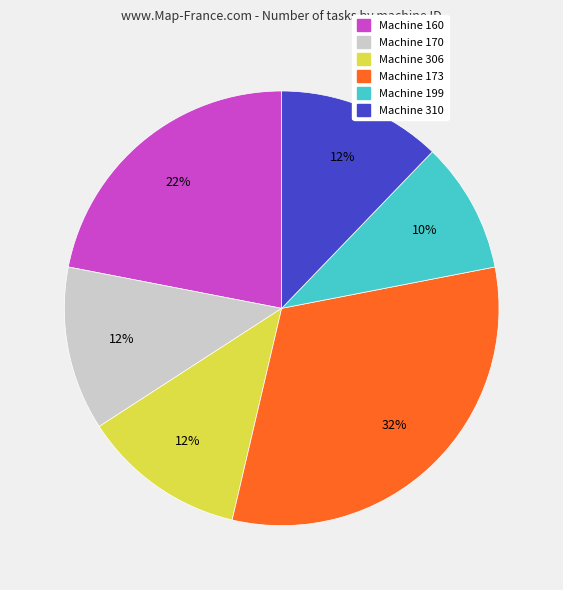

To the nearest percent, what is the difference between the largest and smallest slice percentages?

22%